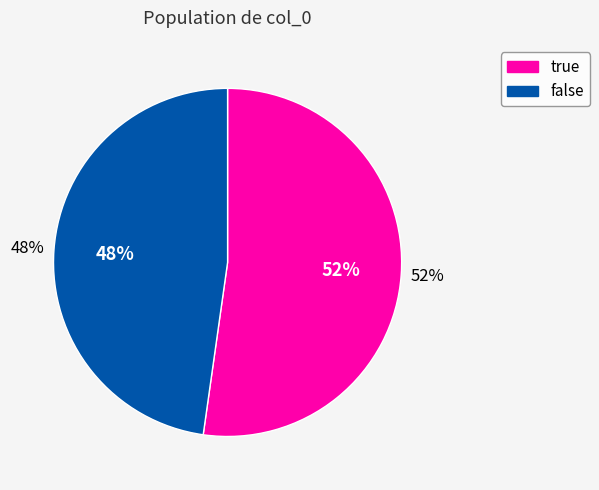

To the nearest percent, what portion does true represent?

52%